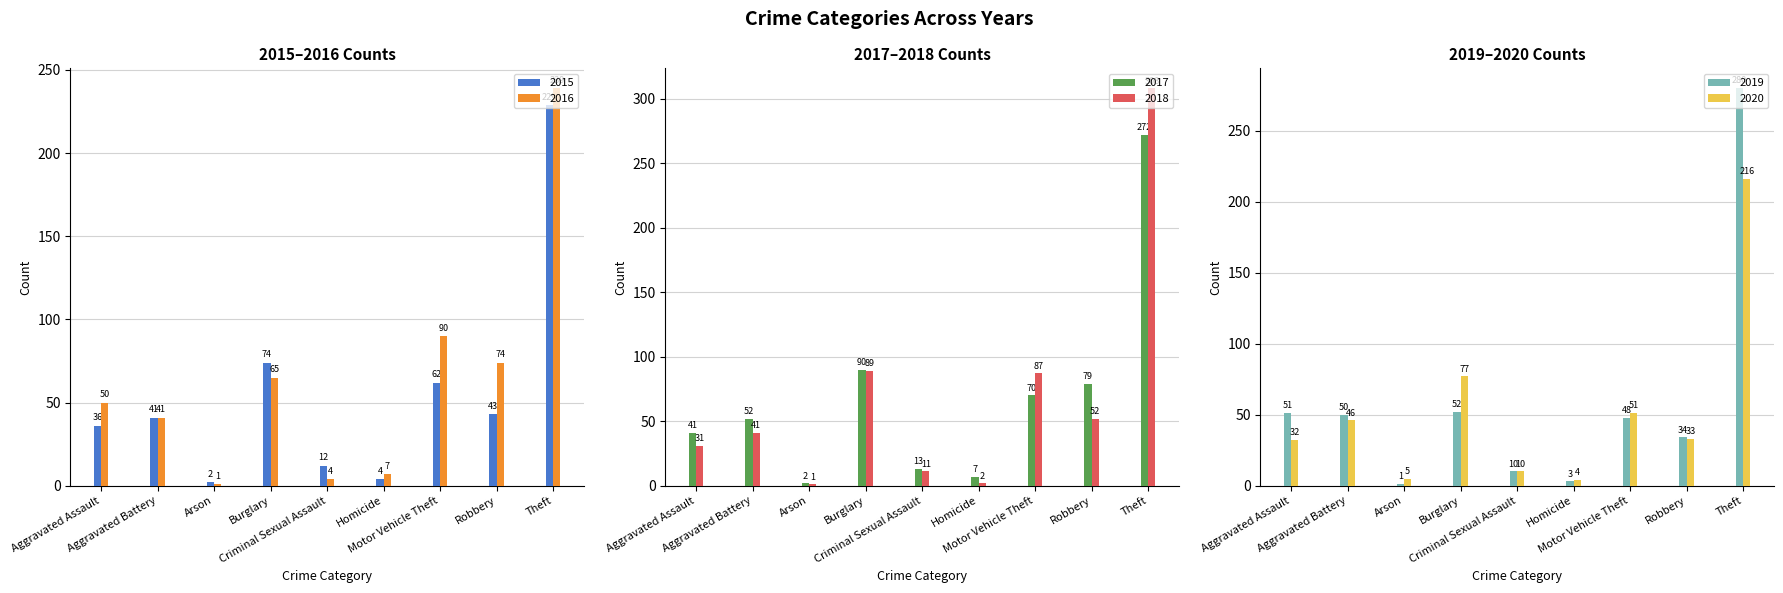

Reading left to right, list all the values displayed in this chart.

2015: 36	41	2	74	12	4	62	43	229
2016: 50	41	1	65	4	7	90	74	239
2017: 41	52	2	90	13	7	70	79	272
2018: 31	41	1	89	11	2	87	52	308
2019: 51	50	1	52	10	3	48	34	280
2020: 32	46	5	77	10	4	51	33	216